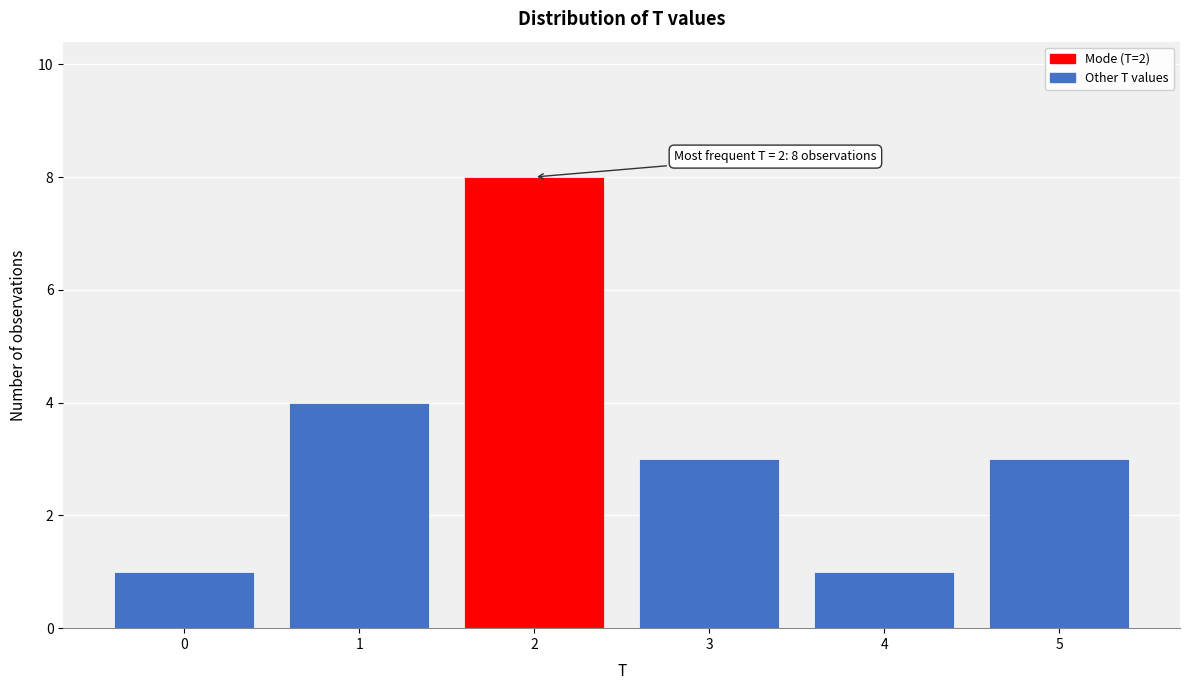

Reading left to right, transcribe all the data shown in this chart.

1	4	8	3	1	3